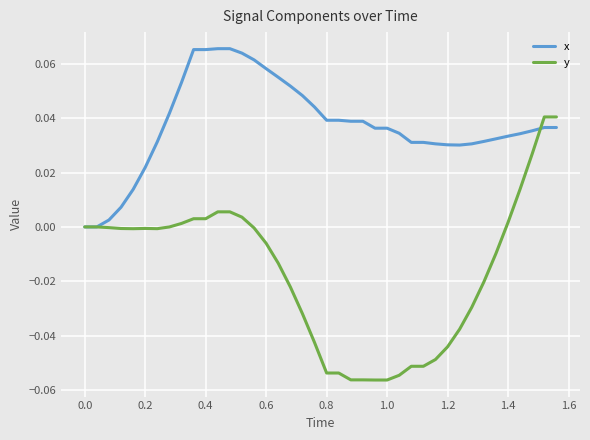

Count the number of data series in this chart.

2